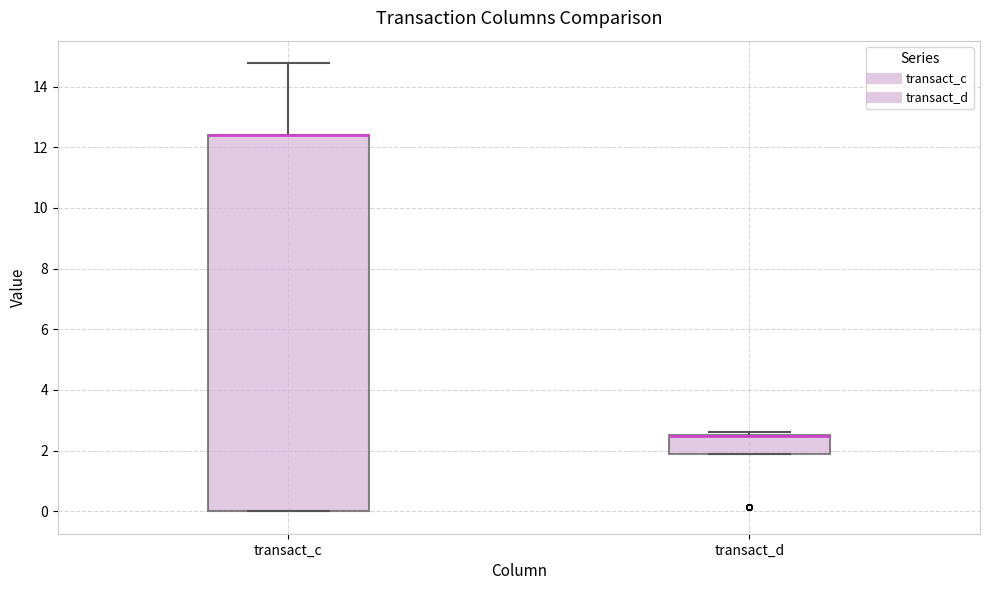

Comparing the boxes themselves (not the whiskers), which one is the tallest?

transact_c